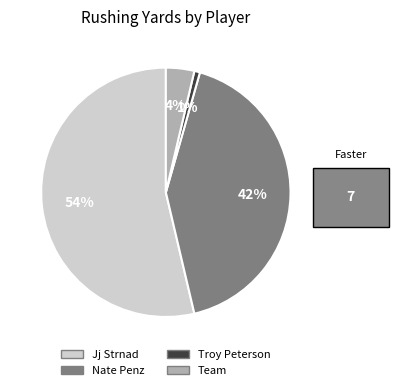

To the nearest percent, what portion does Team represent?

4%